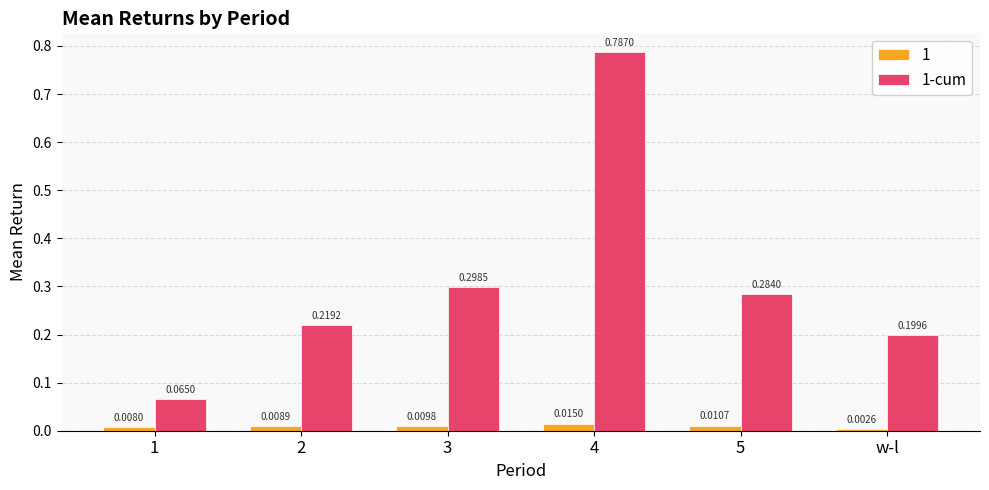

List the series in order of their overall mean, highest first.

1-cum, 1